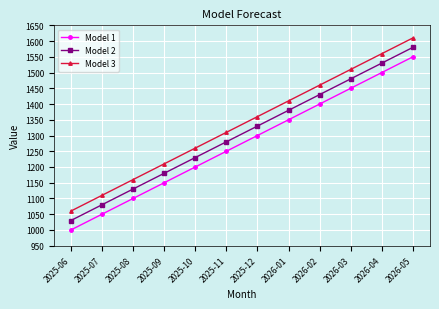

True or false: Model 2 has more than 1 interior local peaks.

False